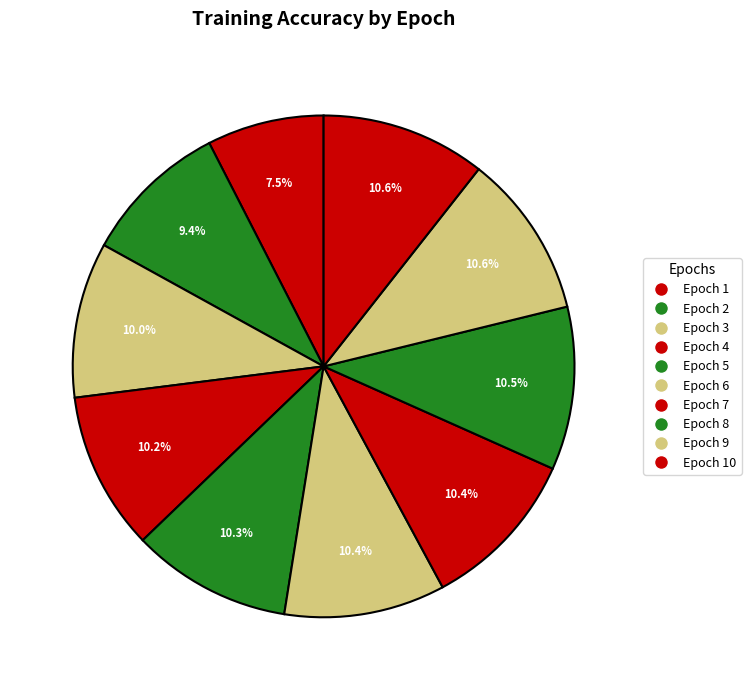

How many slices are in this pie chart?

10